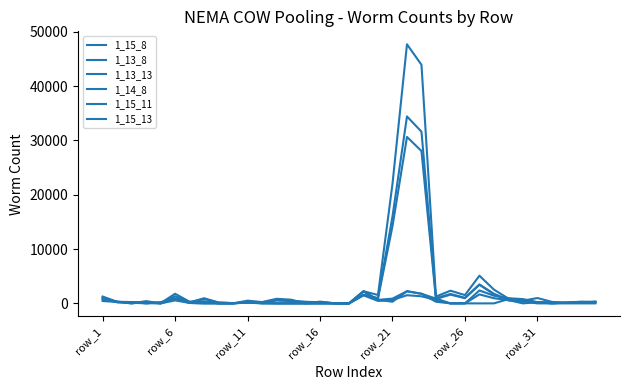

What is the value of the 1_15_8 point at the 19th from the left?

2233